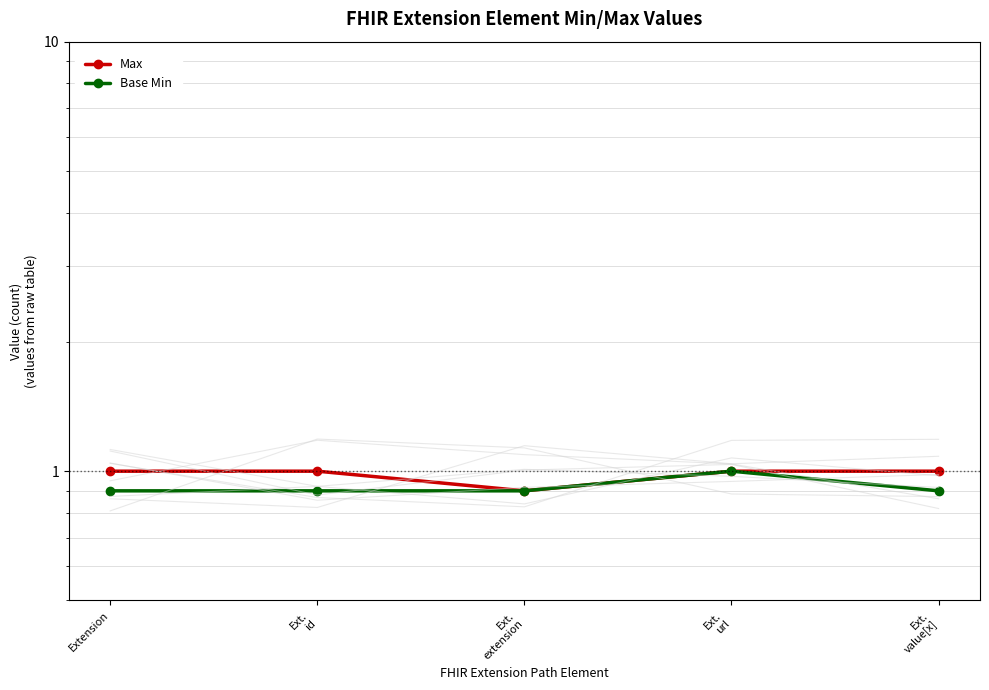

Is it true that Max equals 0.3 at Extension?

False